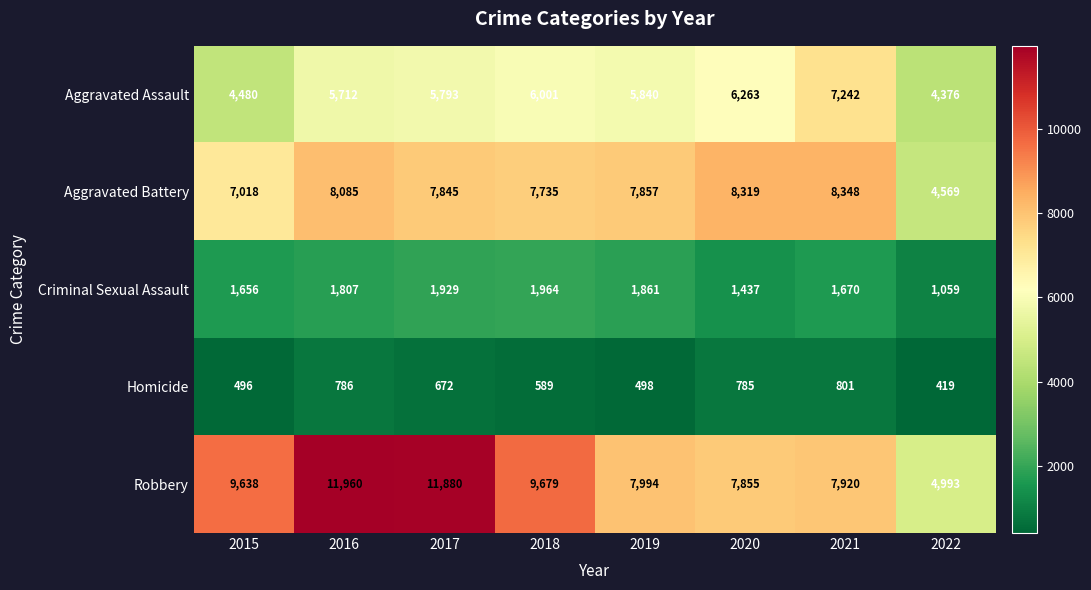

Which category has the lowest value across all series?

2022